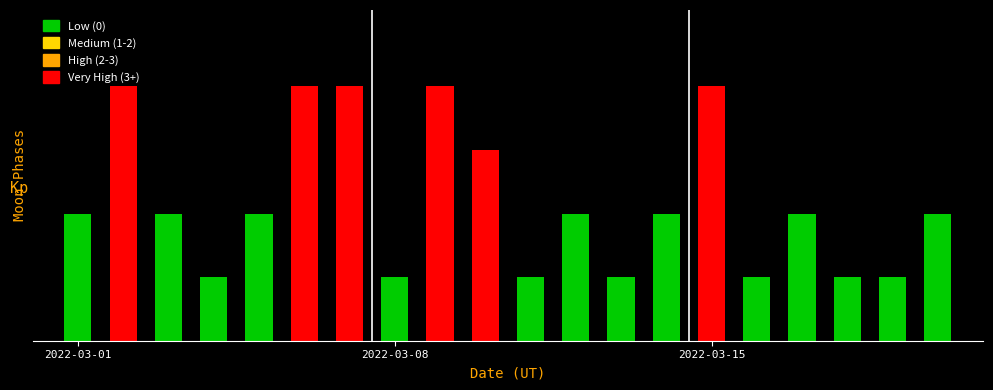

What is the difference between the maximum and minimum values?

3